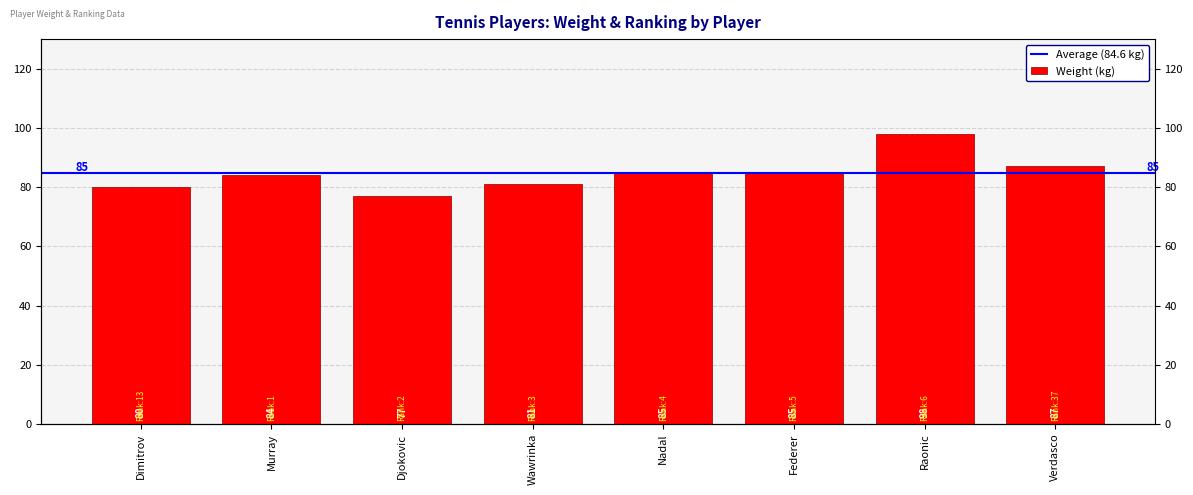

What is the label of the 3rd bar from the right?

Federer